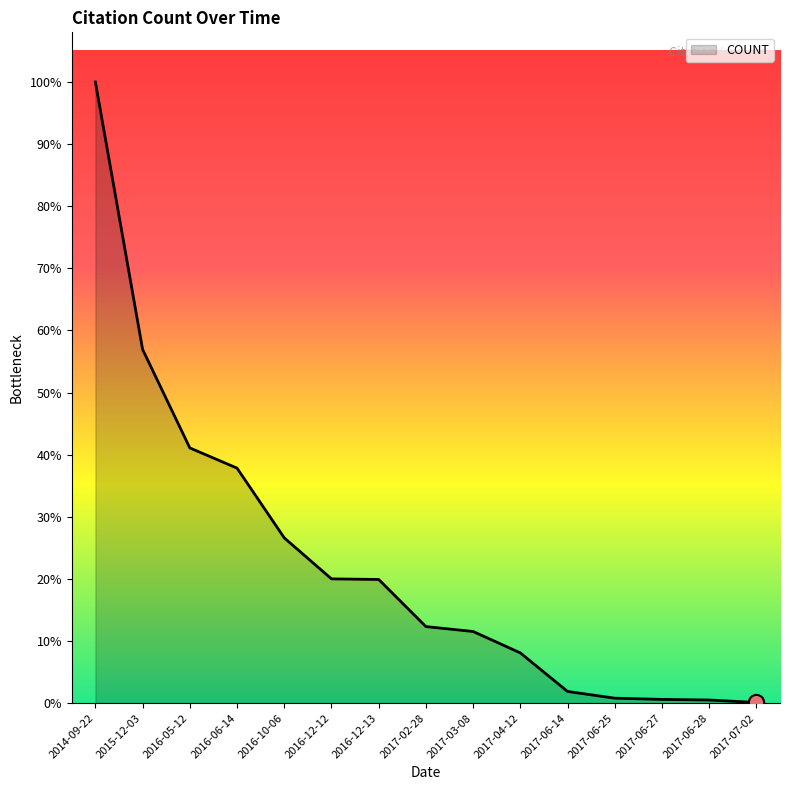

What is the ratio of the value at 2016-06-14 to the value at 2016-05-12?

0.9